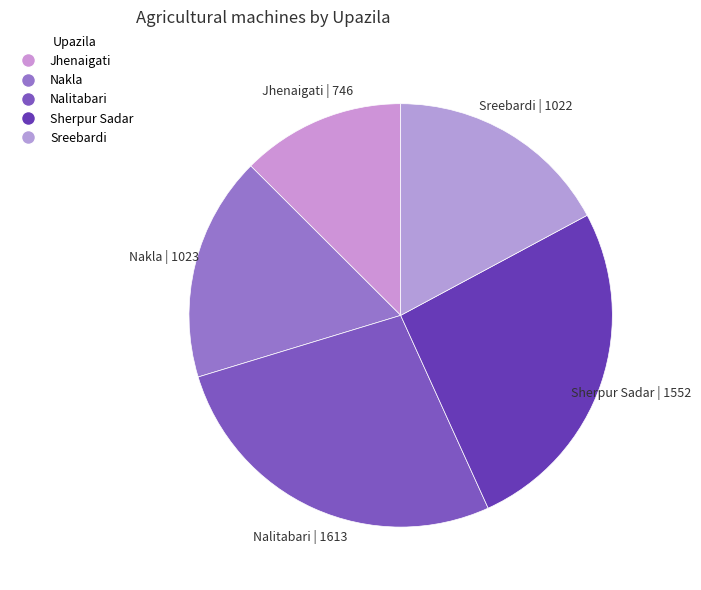

Is Jhenaigati the majority of the pie?

No